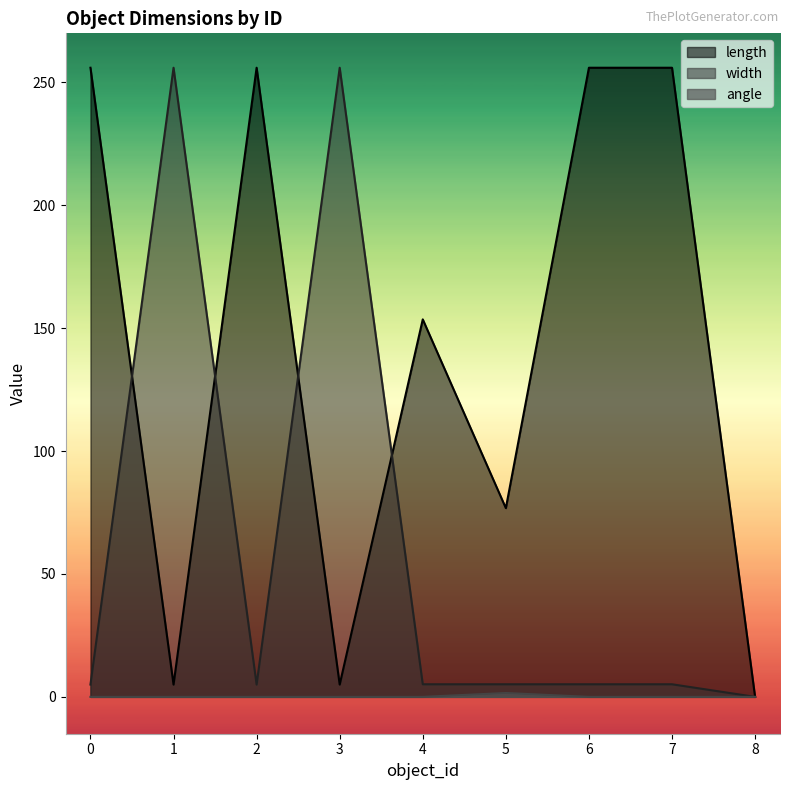

Which series changed the most between 2 and 4?

length